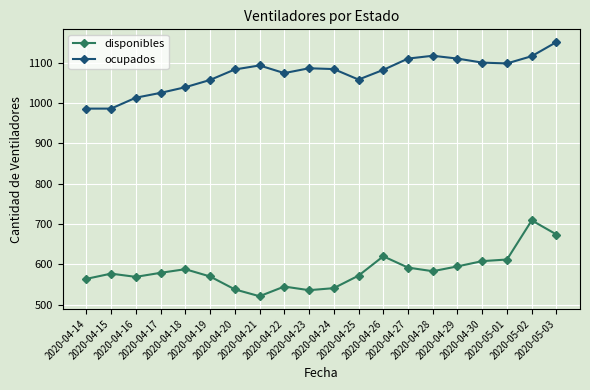

What is the label of the 20th point from the right?

2020-04-14